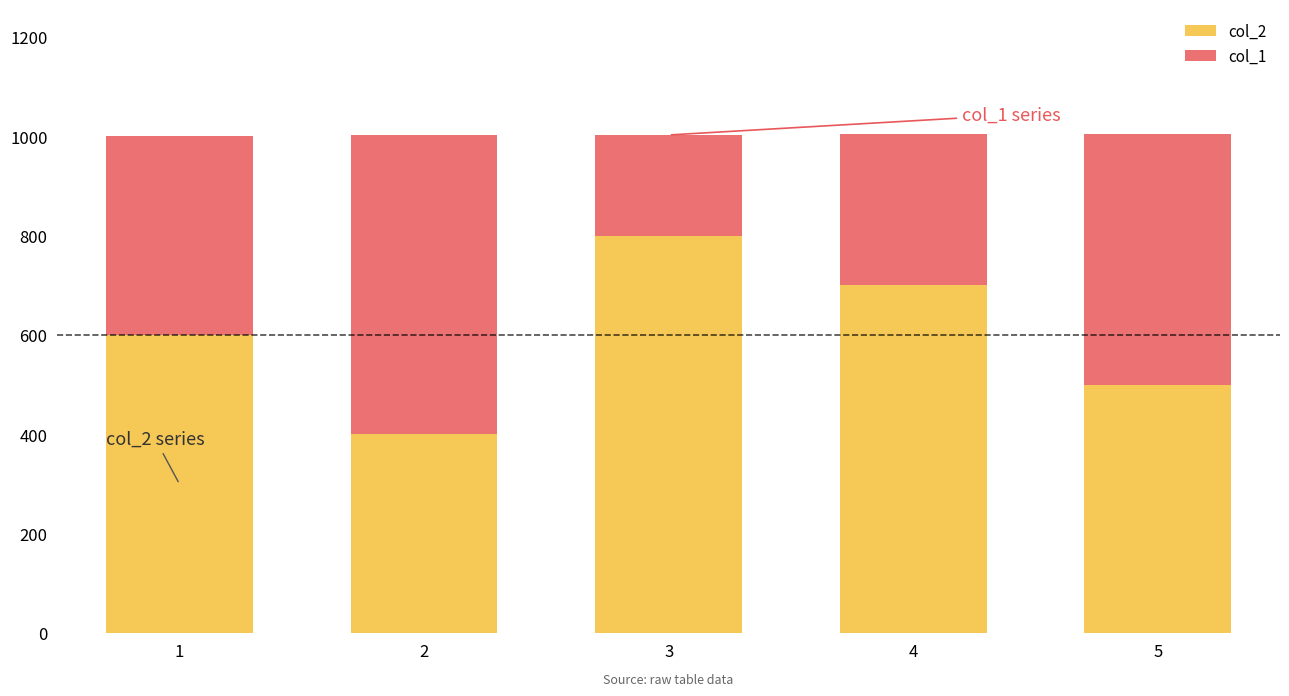

What is the difference between the col_2 values at 2 and 1?

200